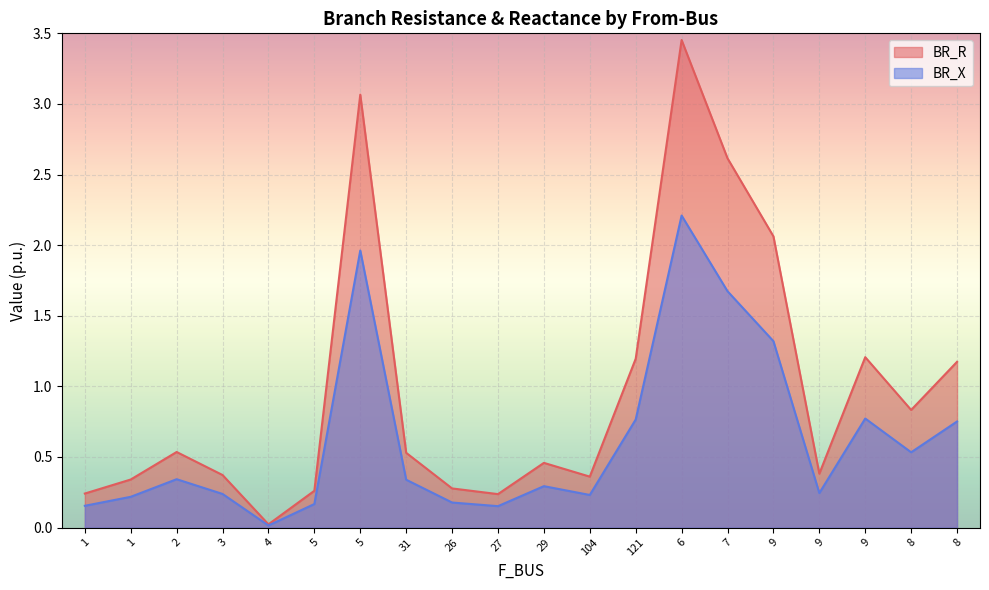

What is the difference between the second highest and second lowest values in the BR_R series?

2.8